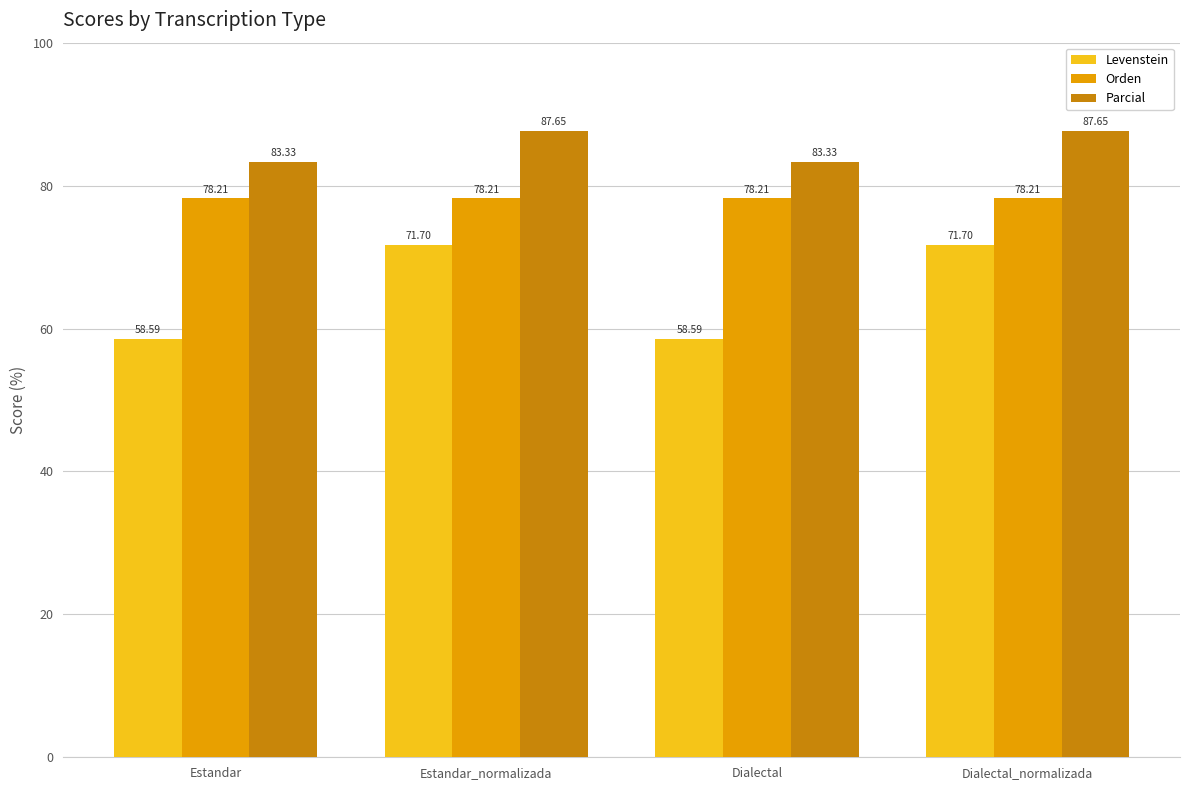

True or false: Orden has a value of 78.2 at Dialectal_normalizada.

True